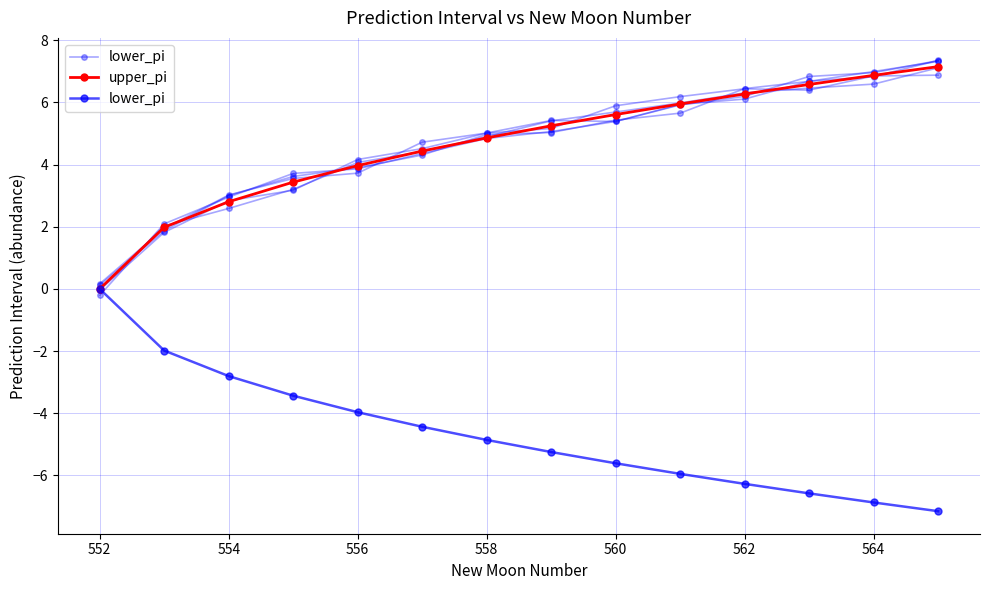

How many data points in lower_pi are less than -4?

9